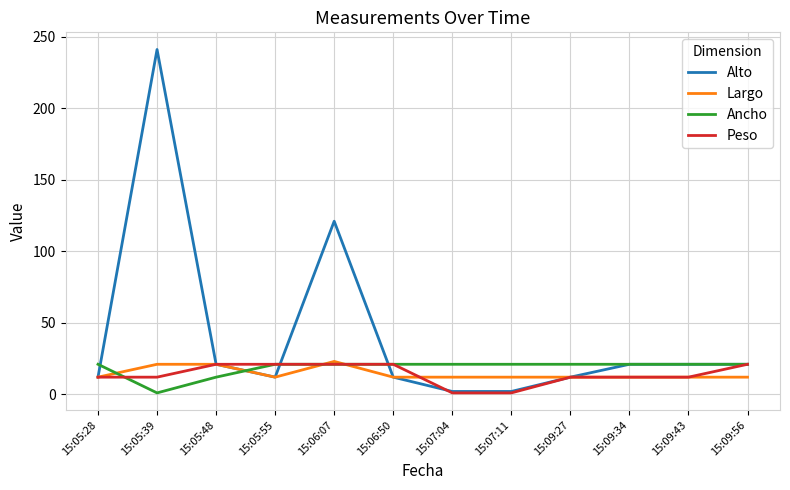

Reading left to right, transcribe all the data shown in this chart.

Alto: 15:05:28=12	15:05:39=241	15:05:48=21	15:05:55=12	15:06:07=121	15:06:50=12	15:07:04=2	15:07:11=2	15:09:27=12	15:09:34=21	15:09:43=21	15:09:56=21
Largo: 15:05:28=12	15:05:39=21	15:05:48=21	15:05:55=12	15:06:07=23	15:06:50=12	15:07:04=12	15:07:11=12	15:09:27=12	15:09:34=12	15:09:43=12	15:09:56=12
Ancho: 15:05:28=21	15:05:39=1	15:05:48=12	15:05:55=21	15:06:07=21	15:06:50=21	15:07:04=21	15:07:11=21	15:09:27=21	15:09:34=21	15:09:43=21	15:09:56=21
Peso: 15:05:28=12	15:05:39=12	15:05:48=21	15:05:55=21	15:06:07=21	15:06:50=21	15:07:04=1	15:07:11=1	15:09:27=12	15:09:34=12	15:09:43=12	15:09:56=21